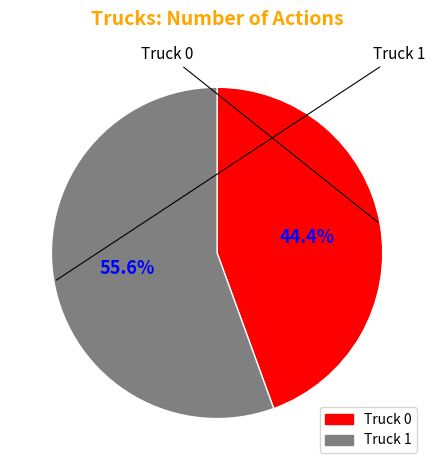

Count the number of slices in the pie.

2